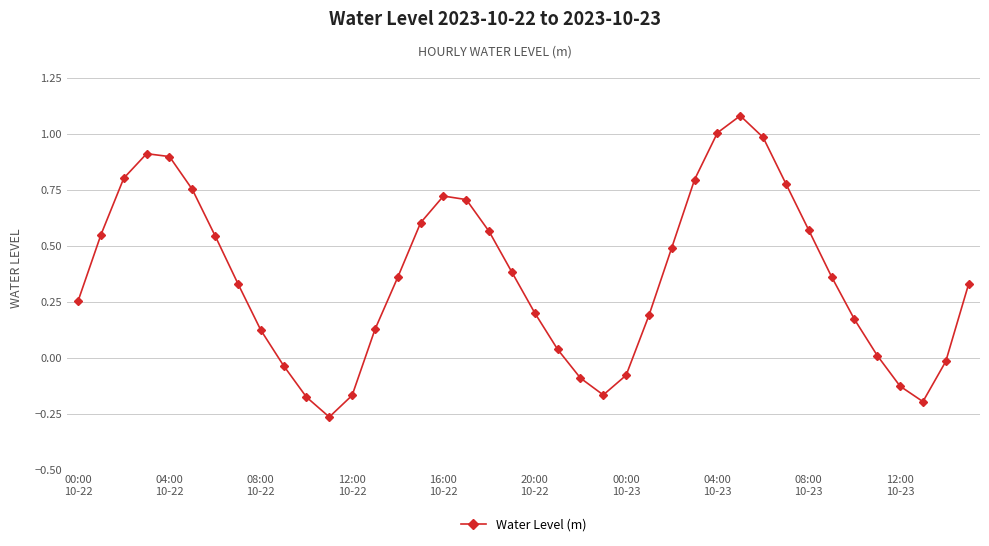

How many points are lower than both their immediate neighbors (excluding endpoints)?

3